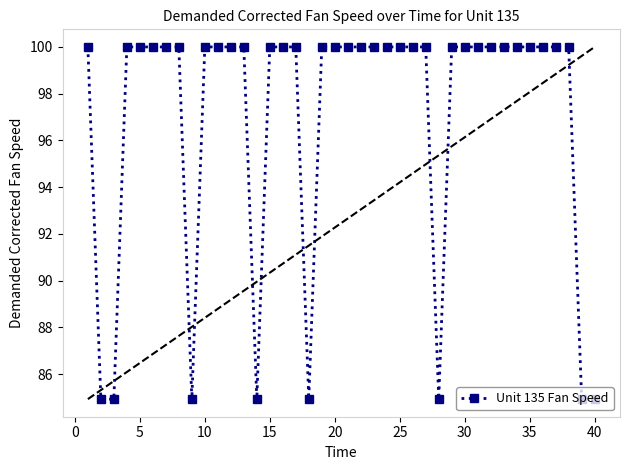

What is the value of the 31st point from the left?

100.0